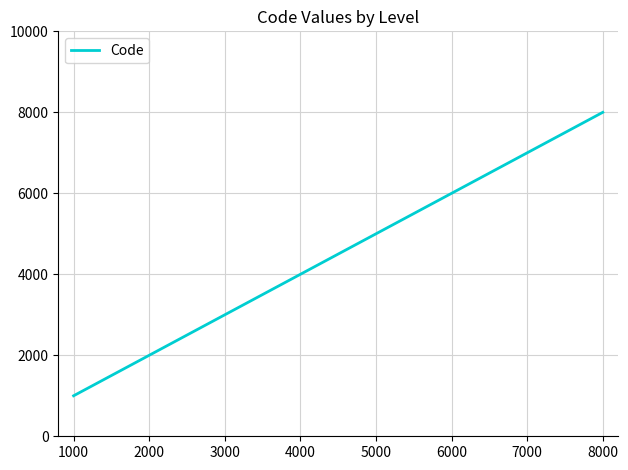

Which label corresponds to the largest value in the chart?

8000